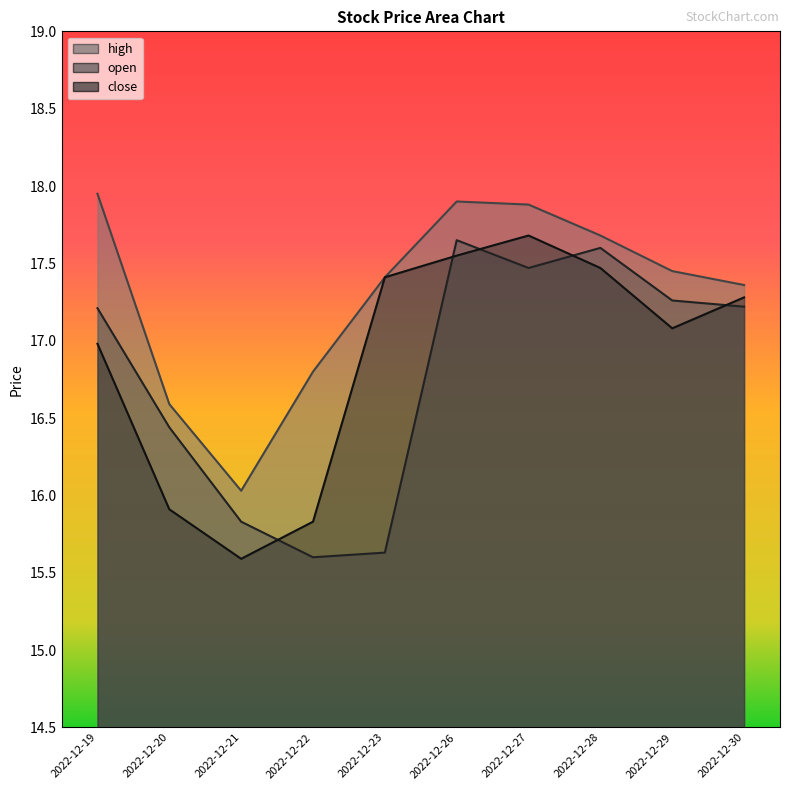

Reading left to right, extract all data points from this chart.

open: 17.2	16.4	15.8	15.6	15.6	17.6	17.5	17.6	17.3	17.2
high: 17.9	16.6	16.0	16.8	17.4	17.9	17.9	17.7	17.4	17.4
close: 17.0	15.9	15.6	15.8	17.4	17.6	17.7	17.5	17.1	17.3